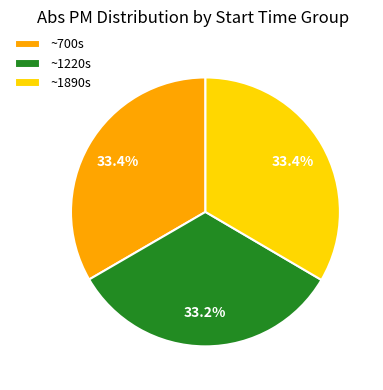

Does ~700s represent more than half of the total?

No